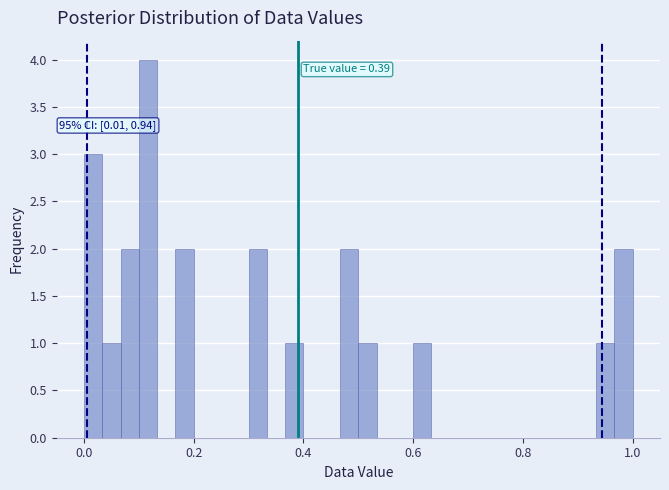

Around what value on the x-axis is the tallest bar? Give the approximate position of its centre, as read against the axis.

0.12